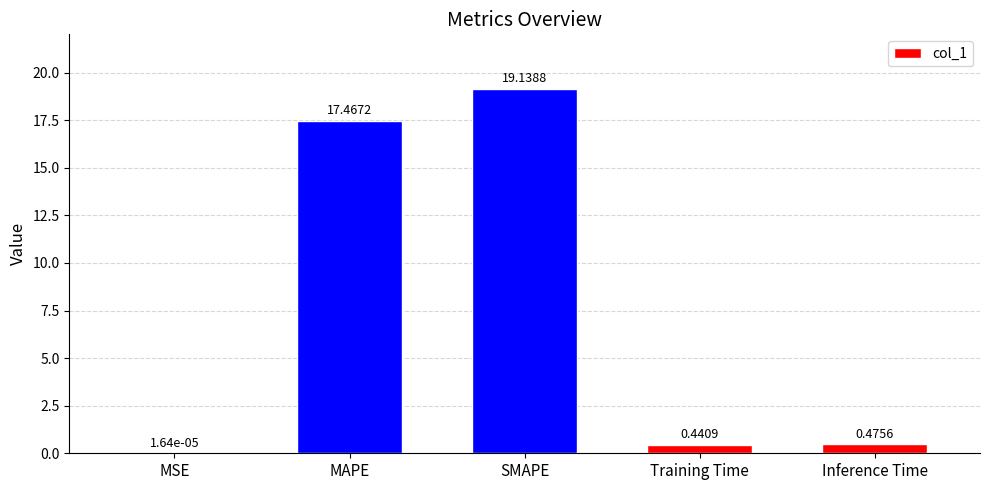

What is the change in value from MSE to Training Time?

+0.4